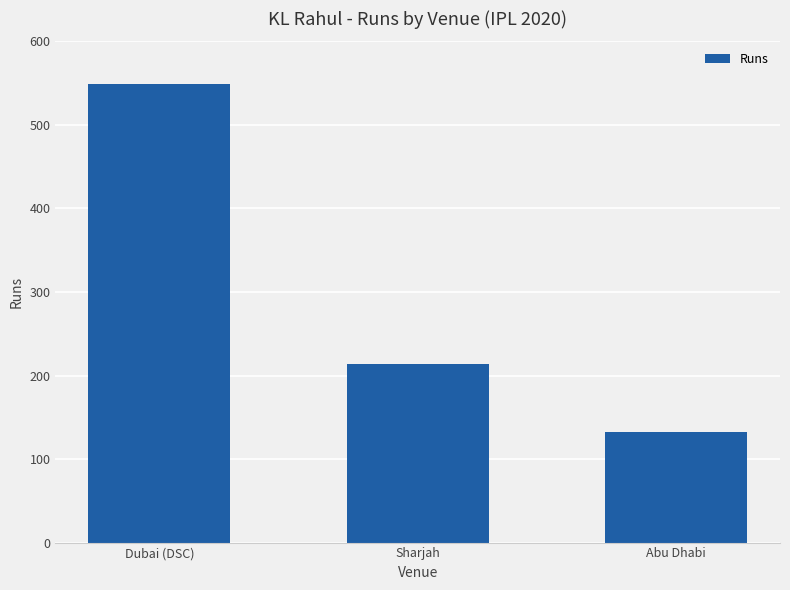

What is the label of the 1st bar from the left?

Dubai (DSC)